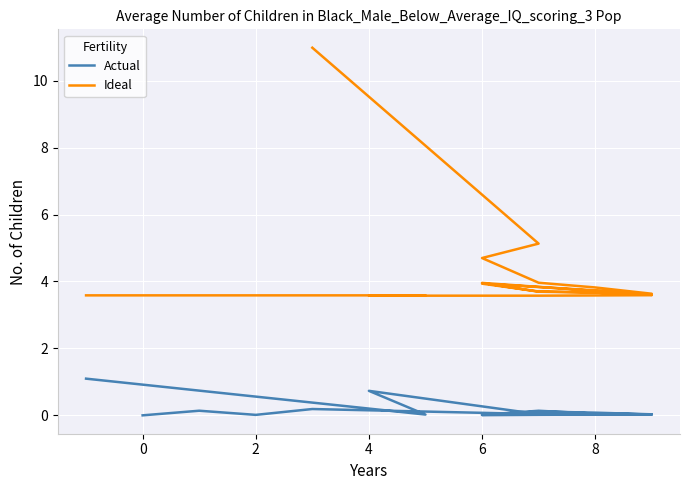

What is the sum of all values?

2.9